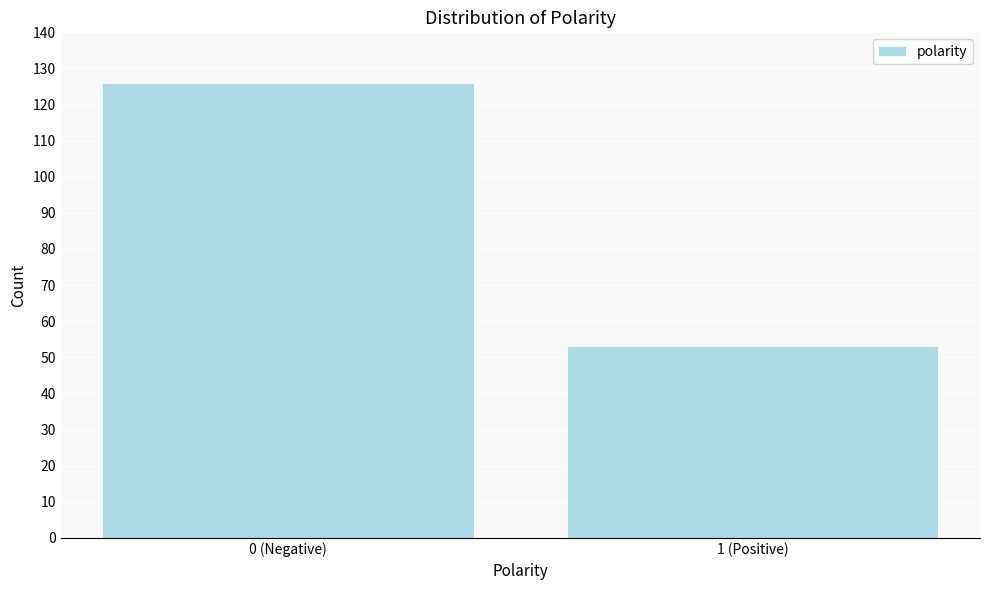

Reading left to right, what are all the values shown in this chart?

126	53